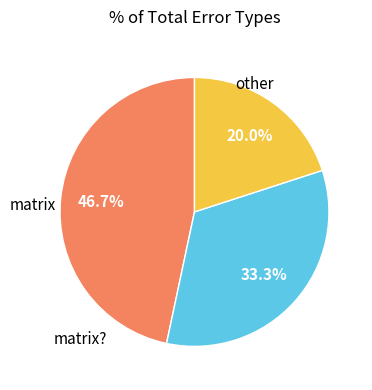

How many segments does this pie chart have?

3